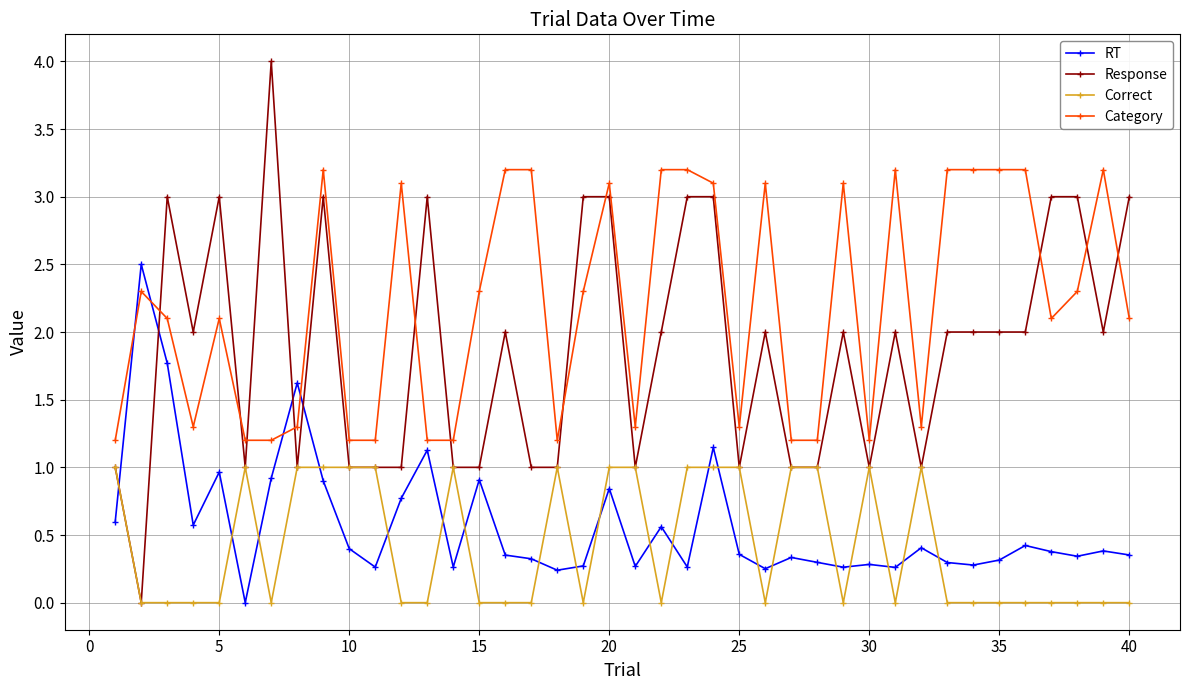

Which series has the largest range (max minus min)?

Response